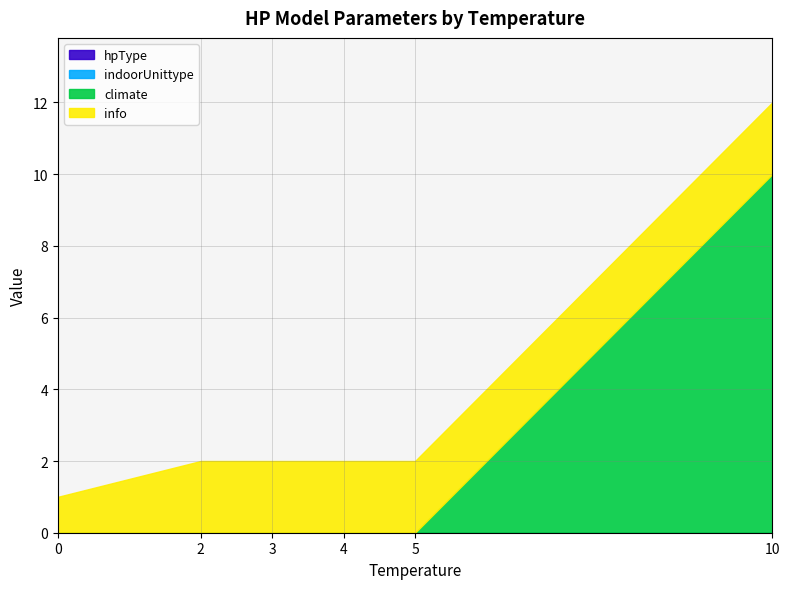

What is the minimum value for info?

1